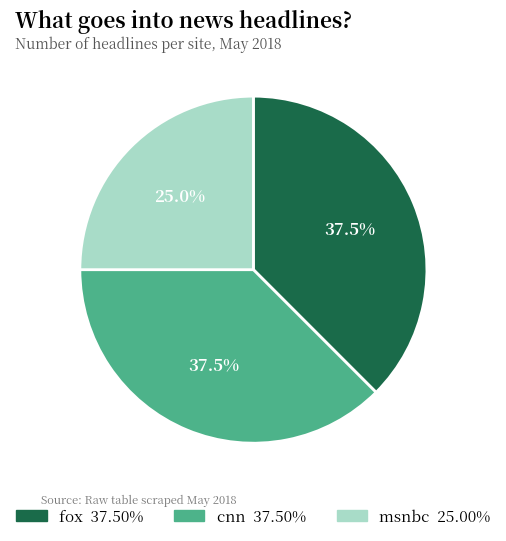

Which category has the smallest portion of the pie?

msnbc